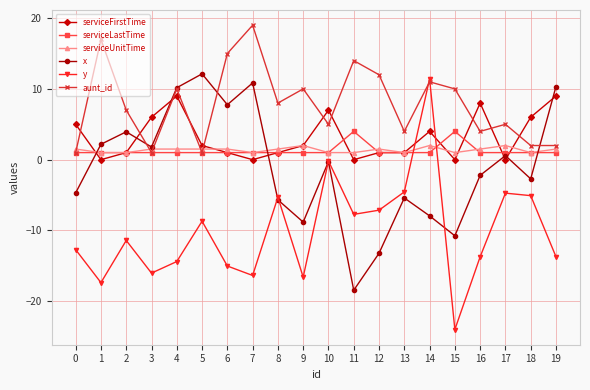

What is the difference between the second highest and minimum values in the aunt_id series?

16.0